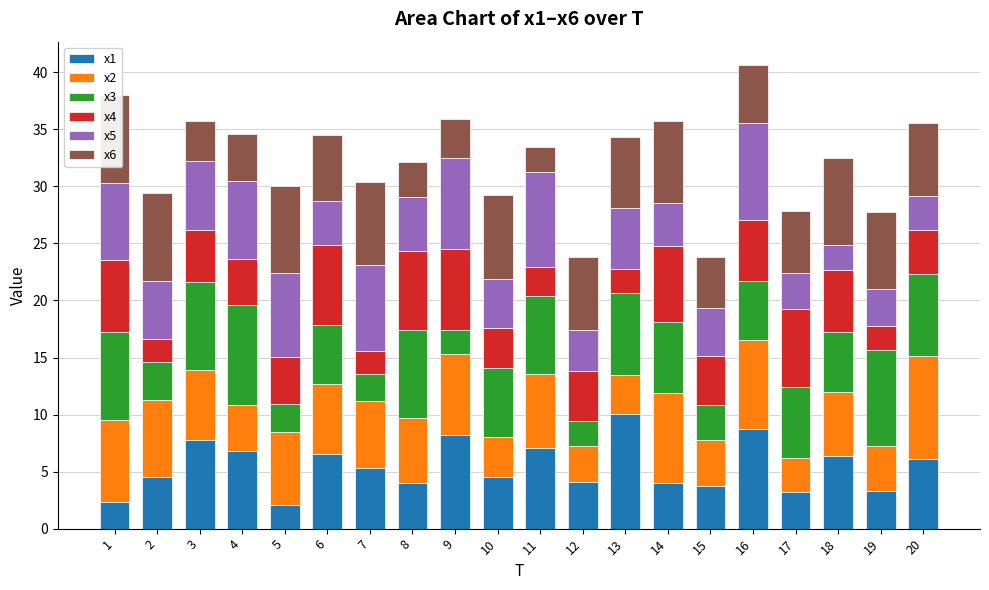

What is the total value across all series at 3?

35.8